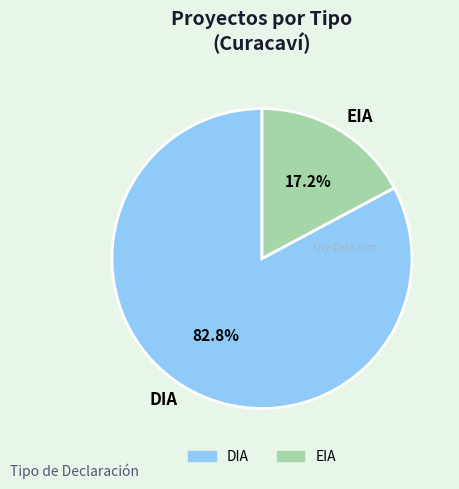

Which category has the smallest portion of the pie?

EIA